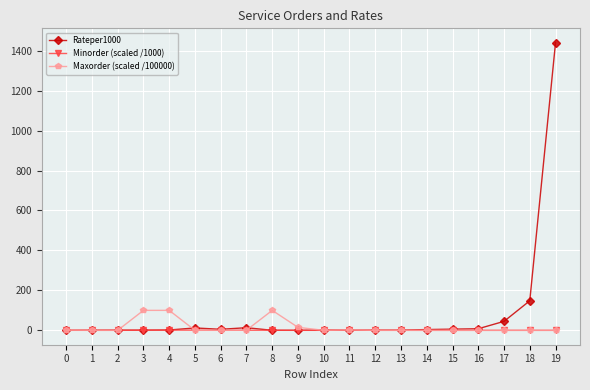

What is the total value across all series at 7?

14.4